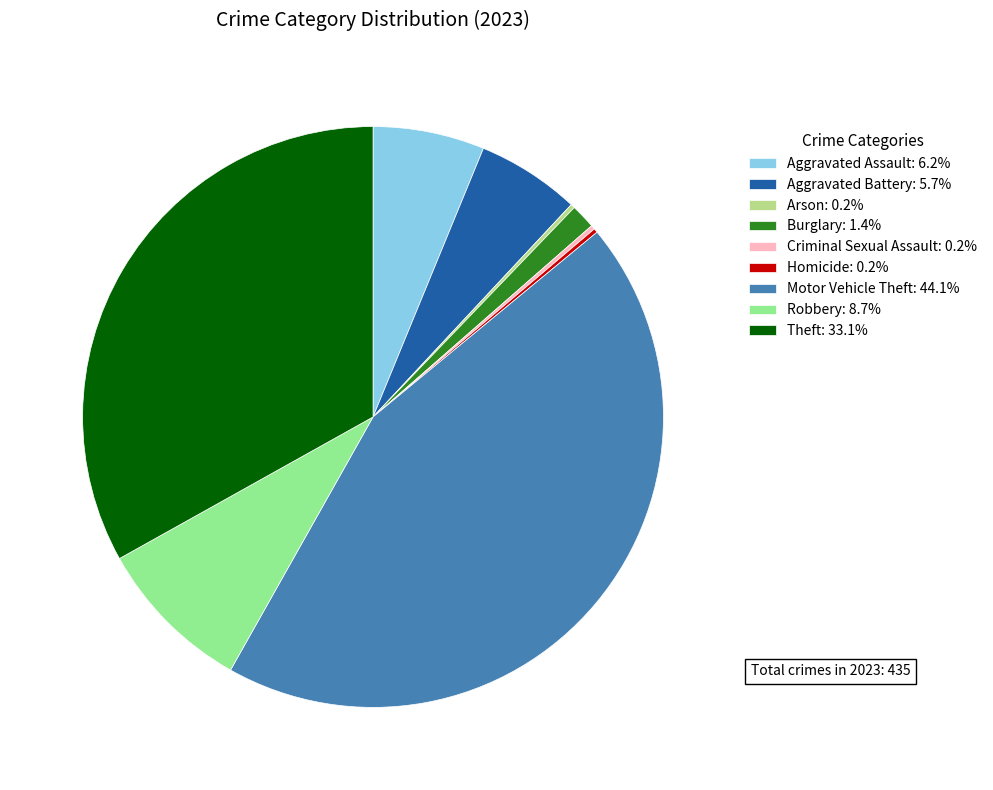

Does Aggravated Battery: 5.7% account for over 50% of the chart?

No